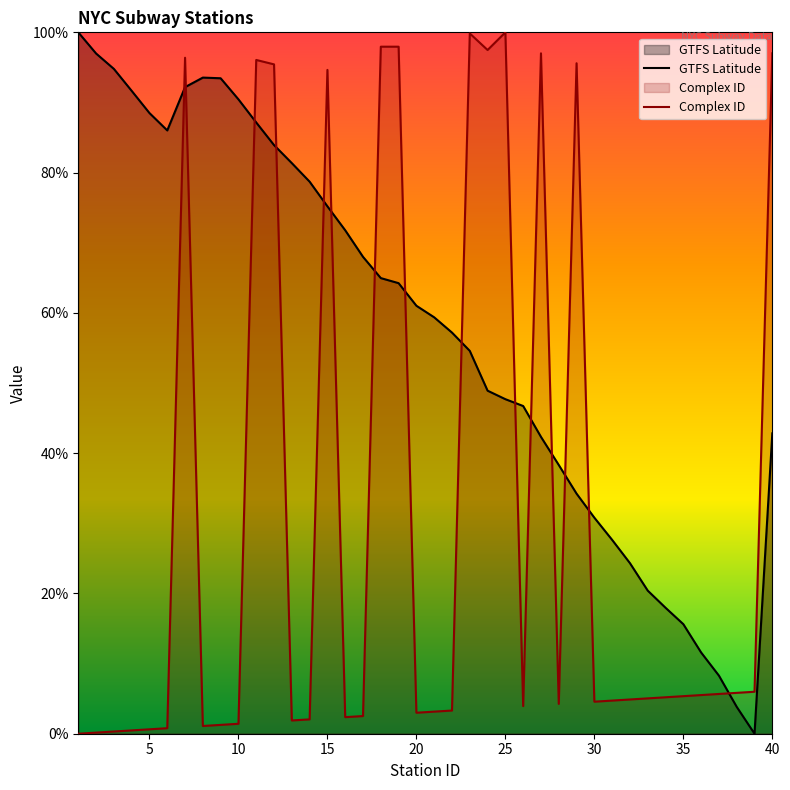

True or false: Complex ID and GTFS Latitude intersect in this chart.

True